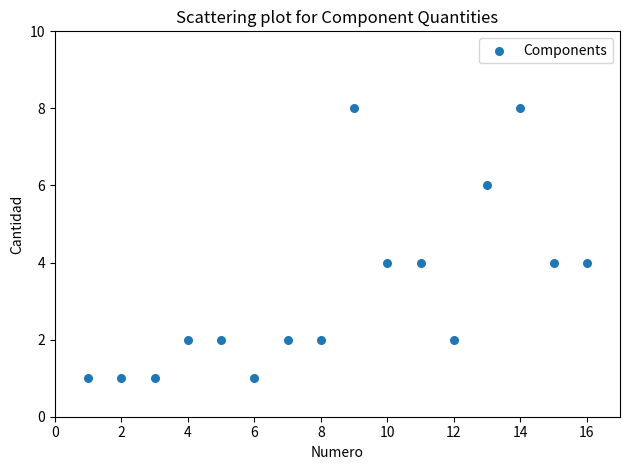

What is the range of Y values (max minus min)?

7